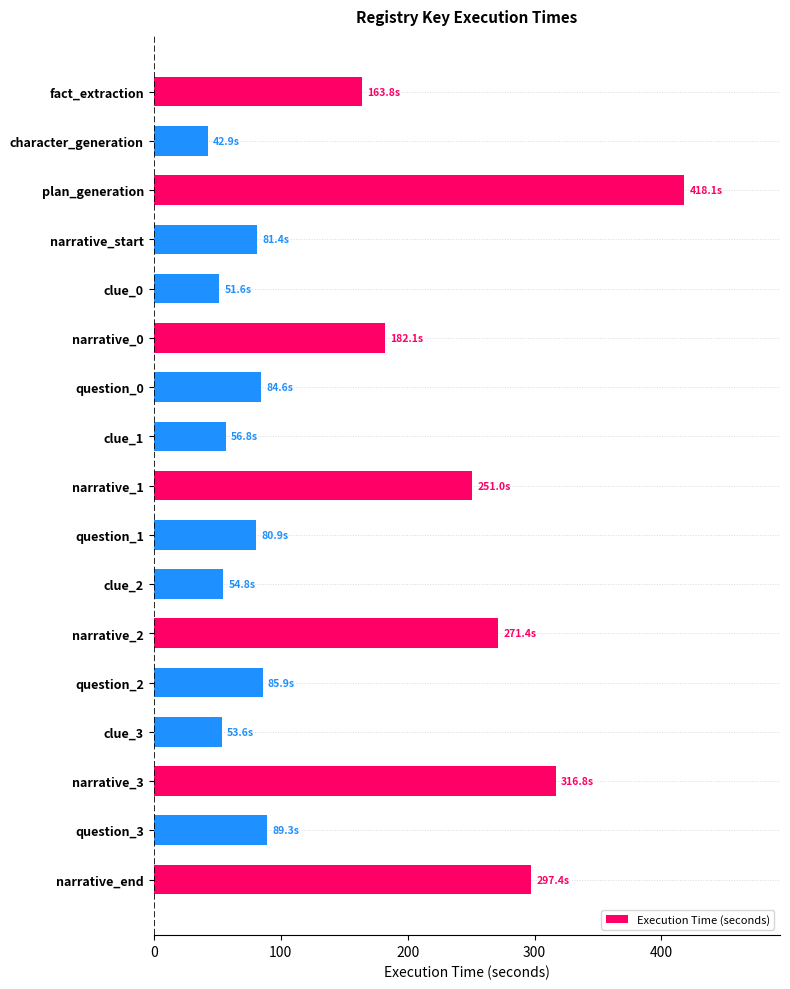

What is the sum of all values?

2582.5